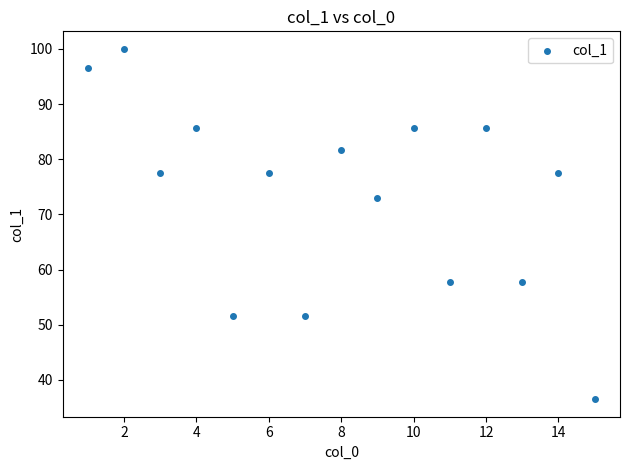

What is the range of Y values (max minus min)?

63.5